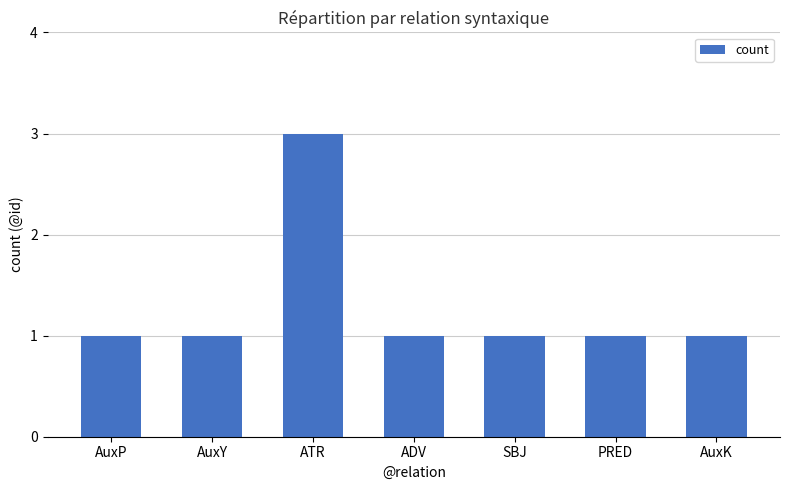

What is the label of the 5th bar from the right?

ATR